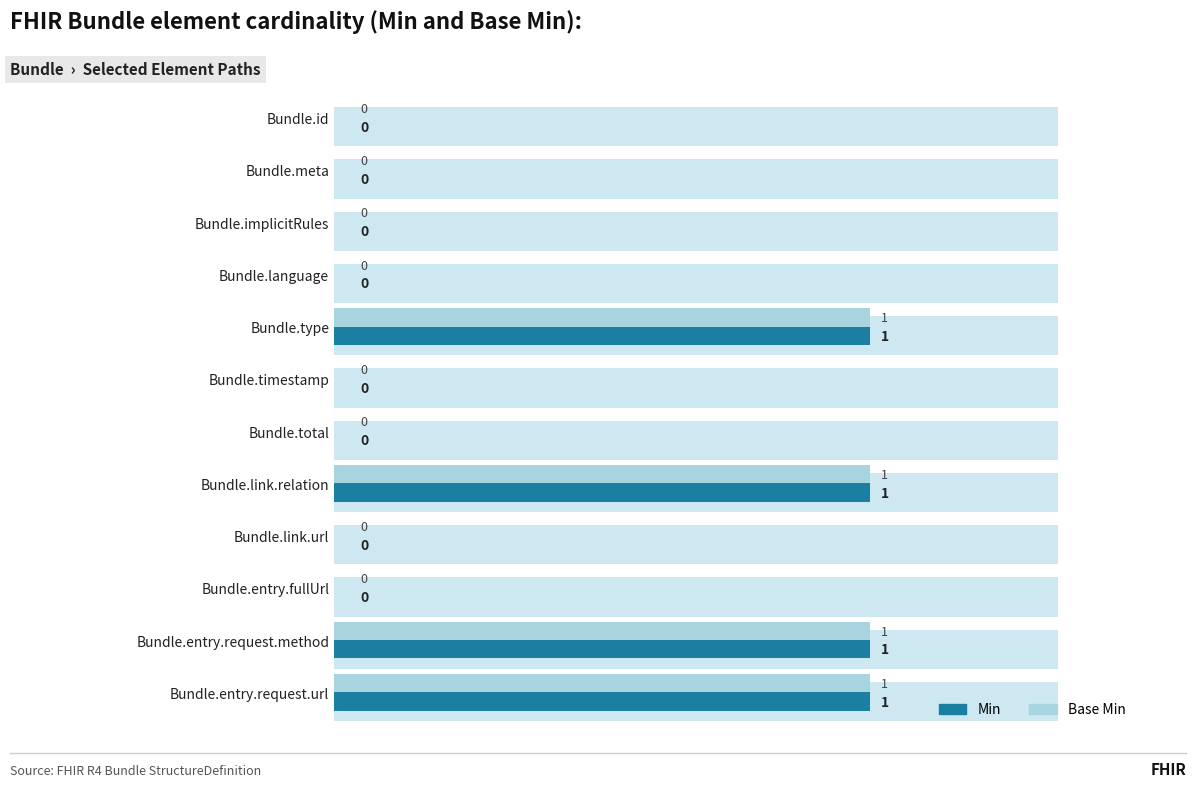

Between 6 and 9, which is larger?

6